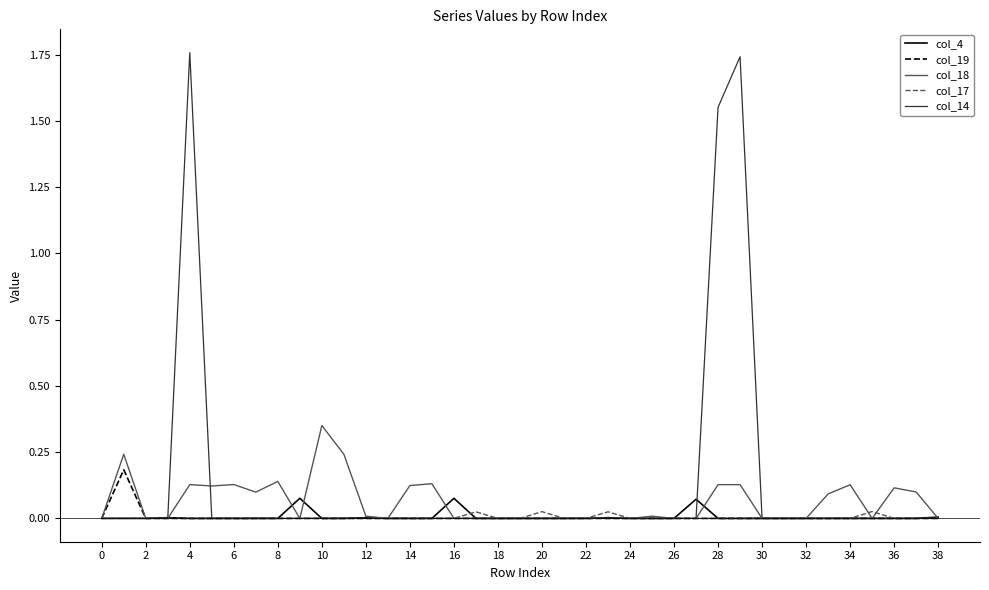

Rank the series by their maximum value, from highest to lowest.

col_14, col_18, col_19, col_4, col_17